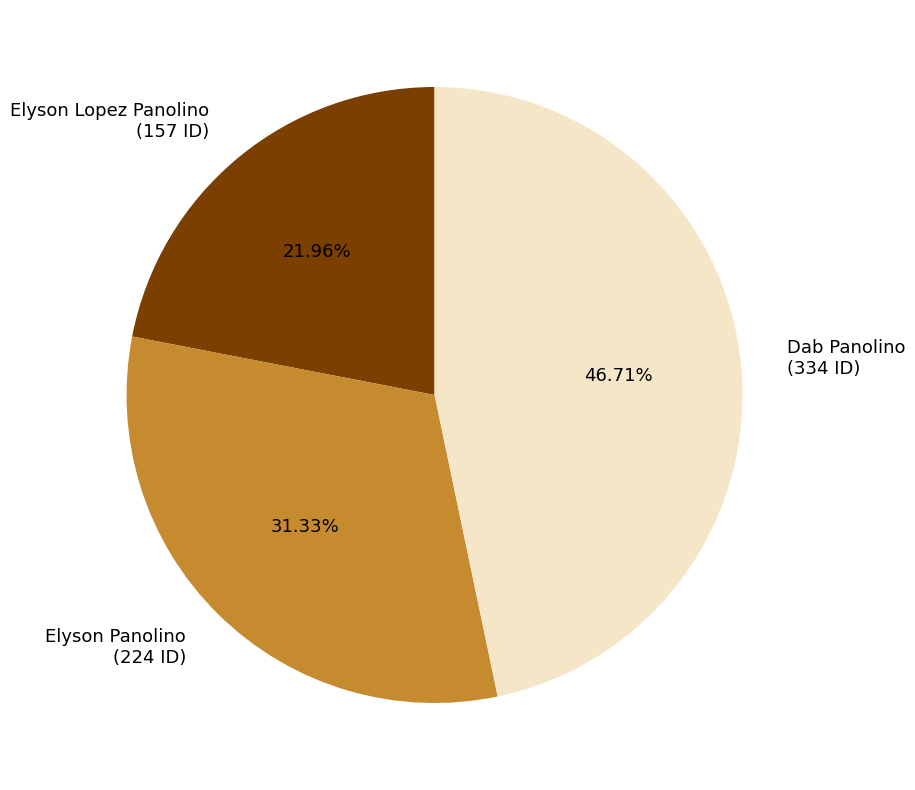

What percentage do Dab Panolino and Elyson Lopez Panolino together represent?

68.7%